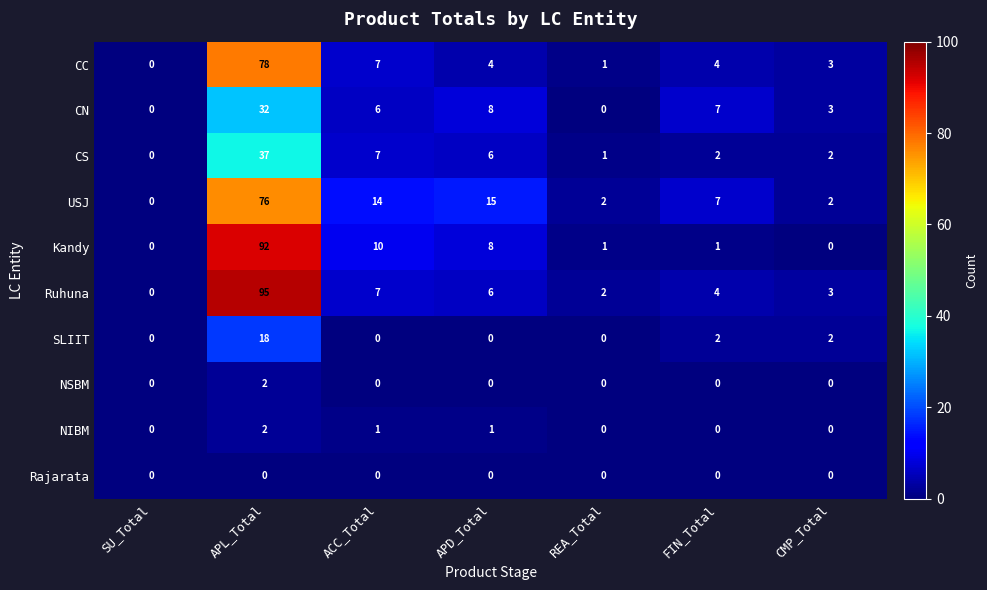

The value of NIBM at FIN_Total is 0. True or false?

True